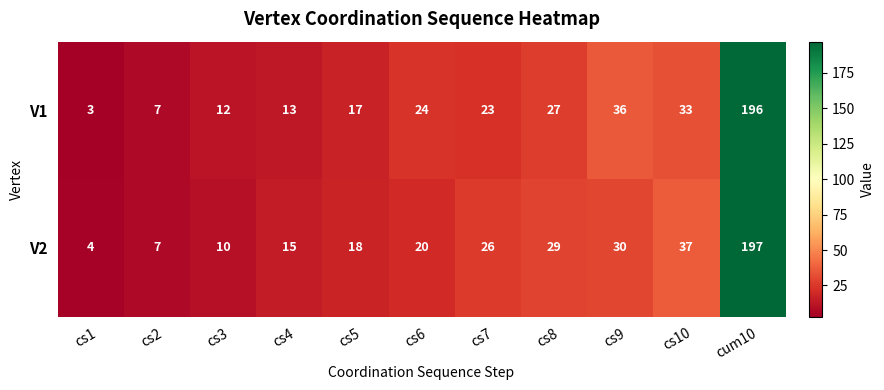

Rank the series at cs8 from highest to lowest value.

V2, V1